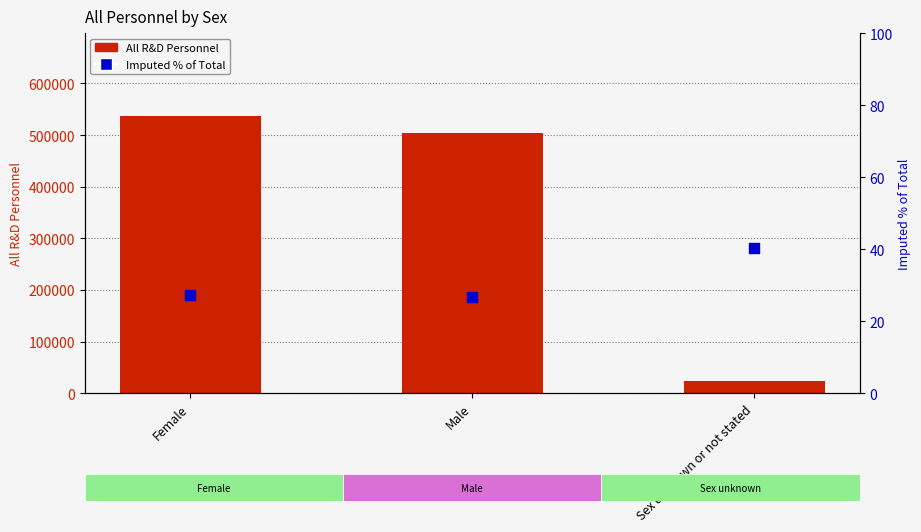

What are all the series names shown in the legend?

All R&D Personnel, Imputed % of Total